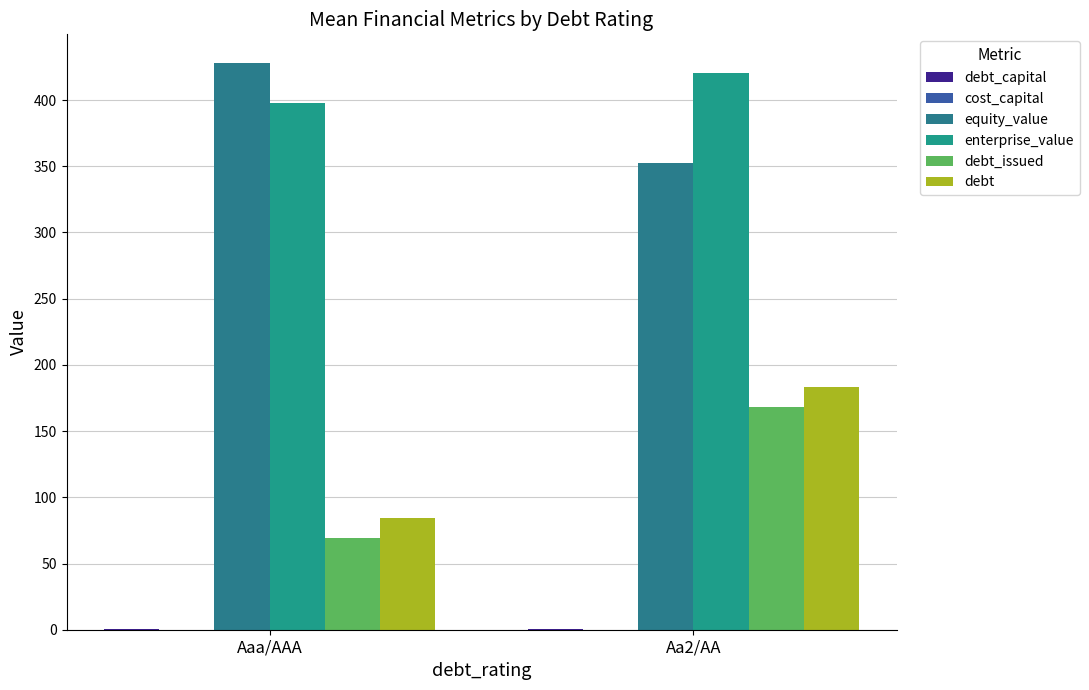

Reading left to right, extract all data points from this chart.

debt_capital: Aaa/AAA=0.2	Aa2/AA=0.4
cost_capital: Aaa/AAA=0.1	Aa2/AA=0.1
equity_value: Aaa/AAA=428.2	Aa2/AA=352.2
enterprise_value: Aaa/AAA=397.6	Aa2/AA=420.5
debt_issued: Aaa/AAA=69.5	Aa2/AA=168.4
debt: Aaa/AAA=84.1	Aa2/AA=183.0